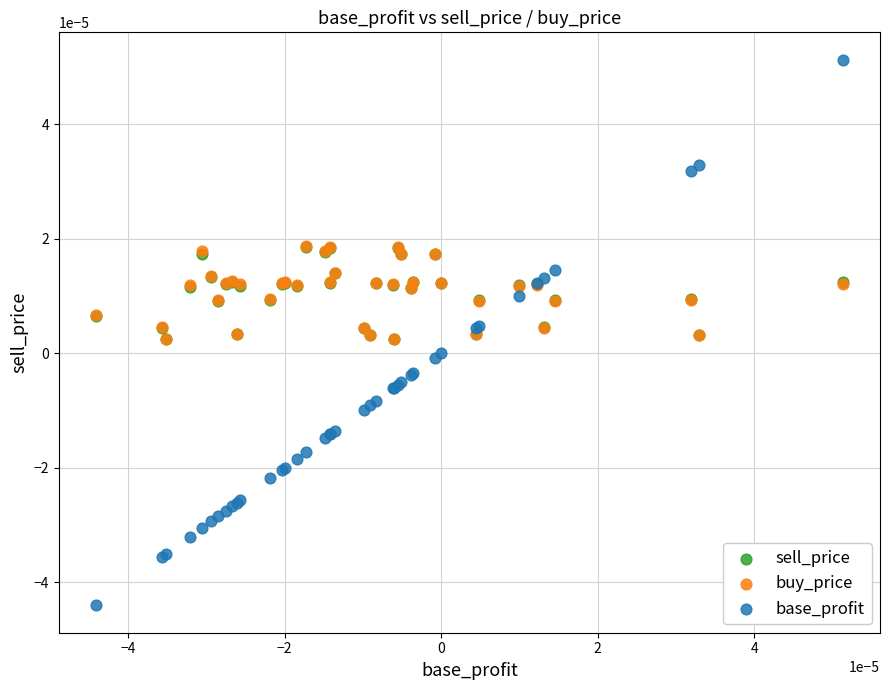

What are all the series names shown in the legend?

sell_price, buy_price, base_profit